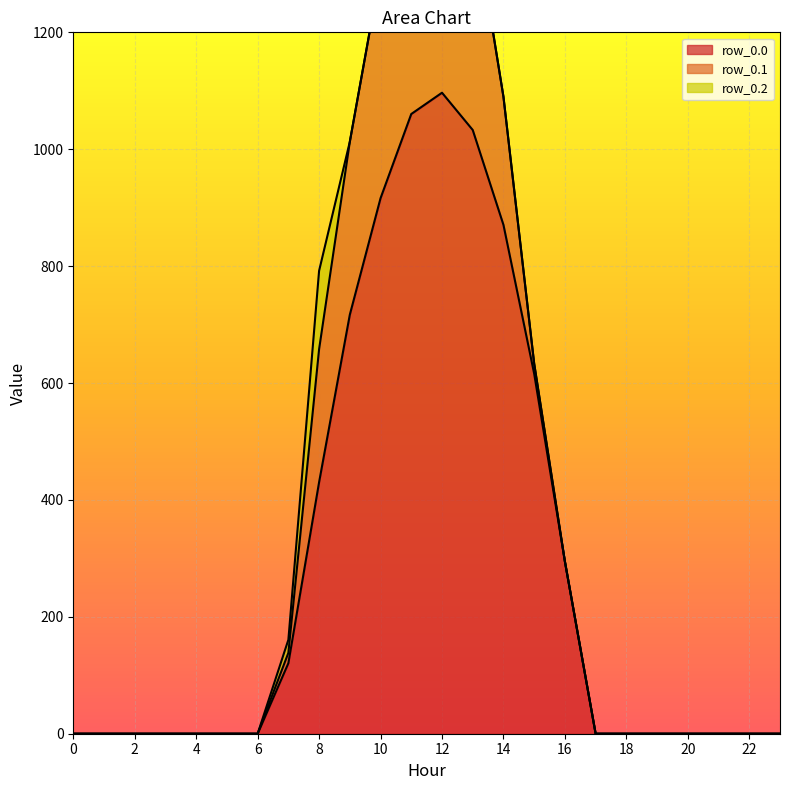

Between 6 and 9, which series saw the biggest shift?

row_0.0